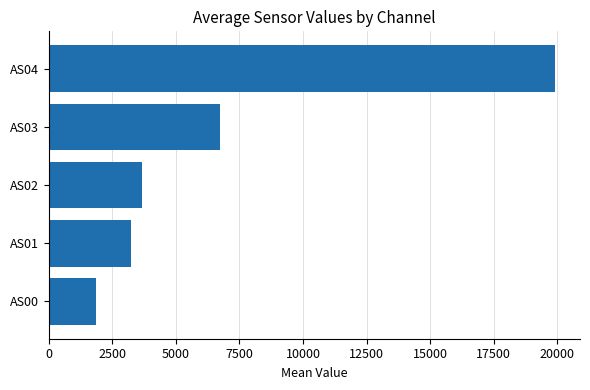

Count the number of data series in this chart.

1